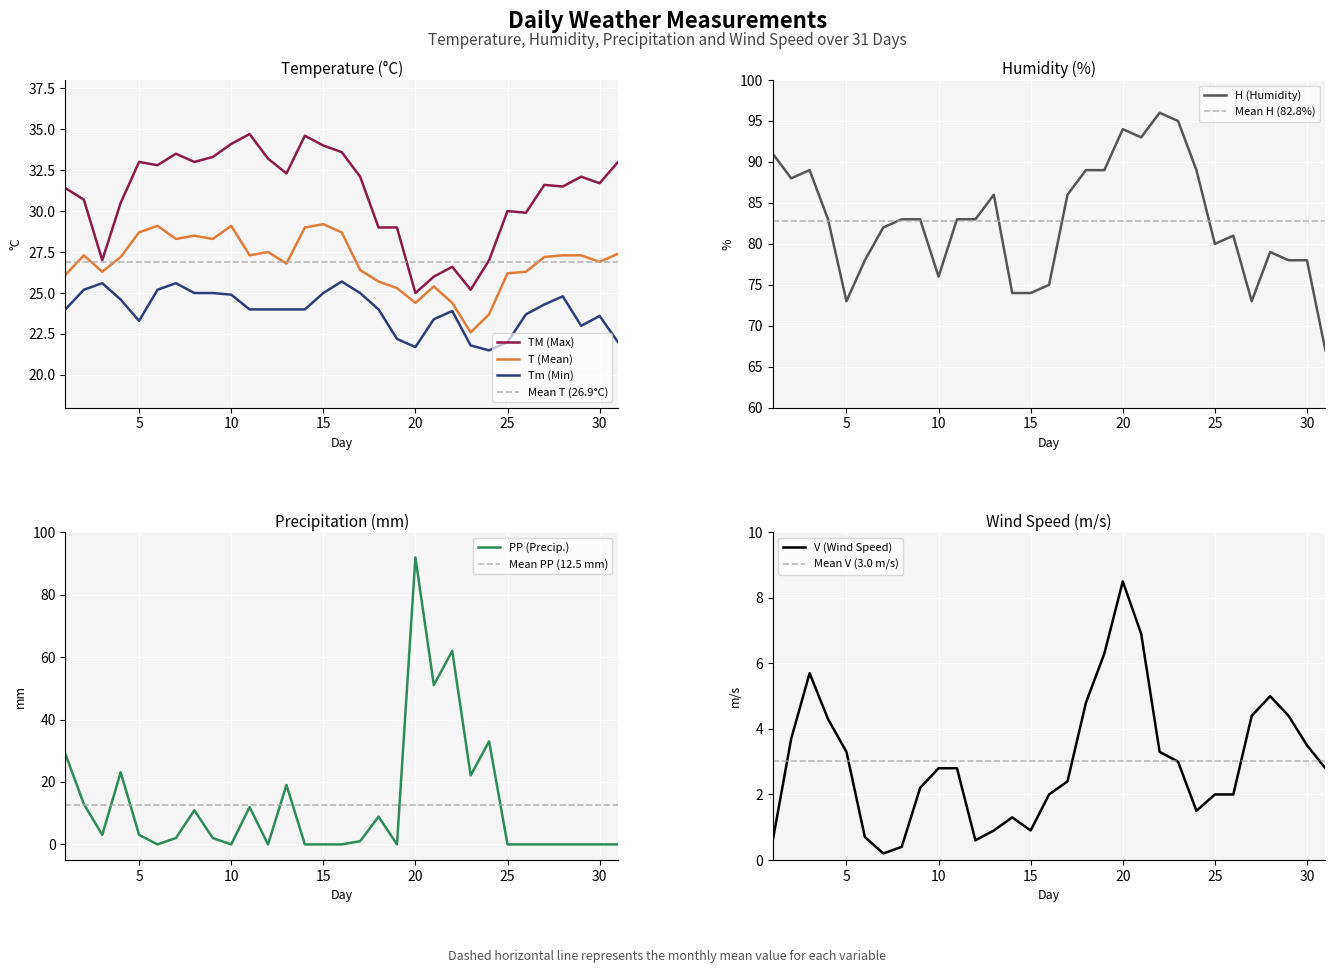

Does the chart have visible grid lines?

Yes